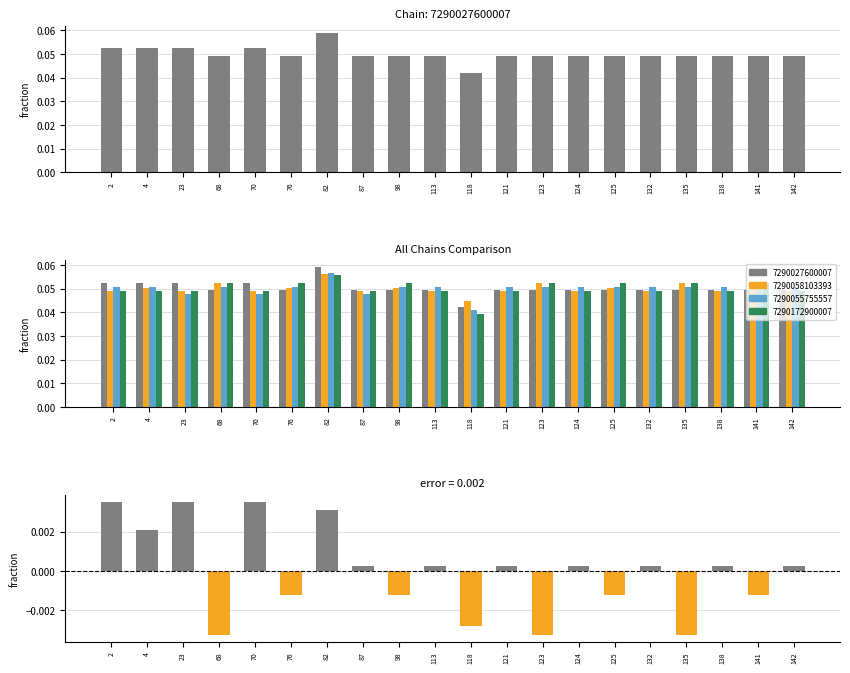

Does the chart contain stacked bars?

No